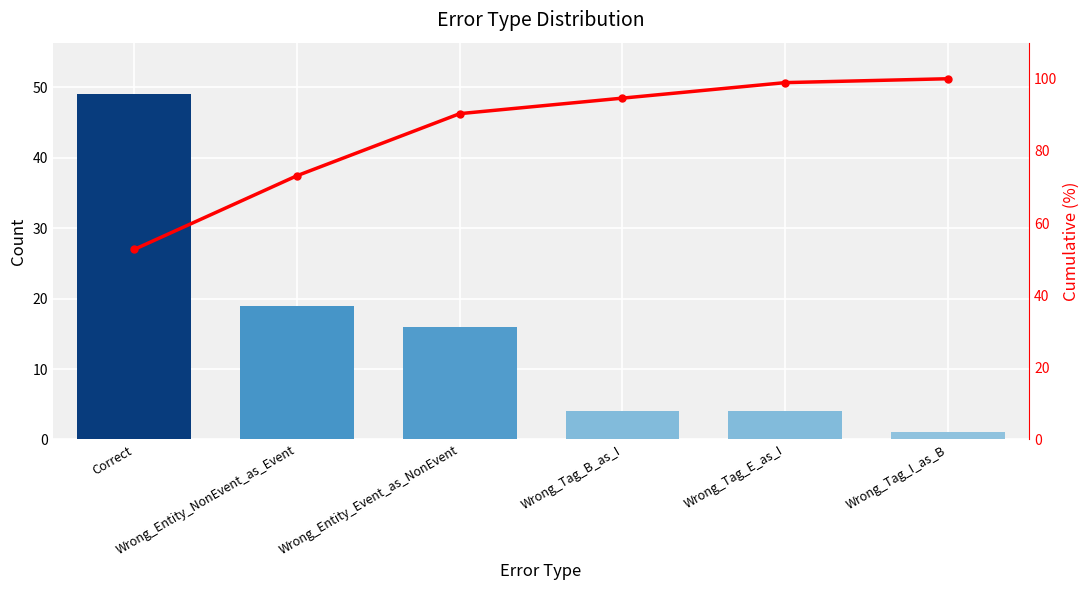

How many values in the Cumulative % series are below 94?

3